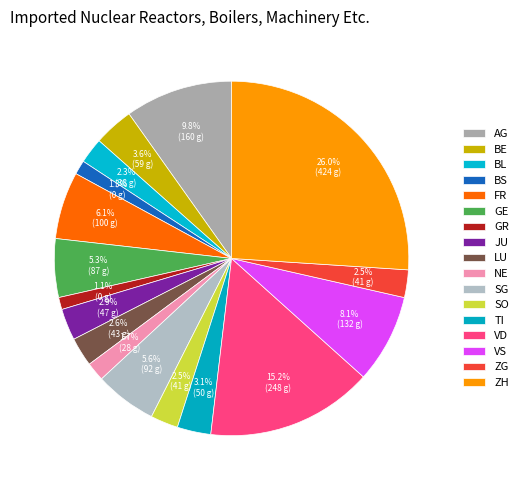

Approximately how many times larger is the value at VS compared to LU?

3.1